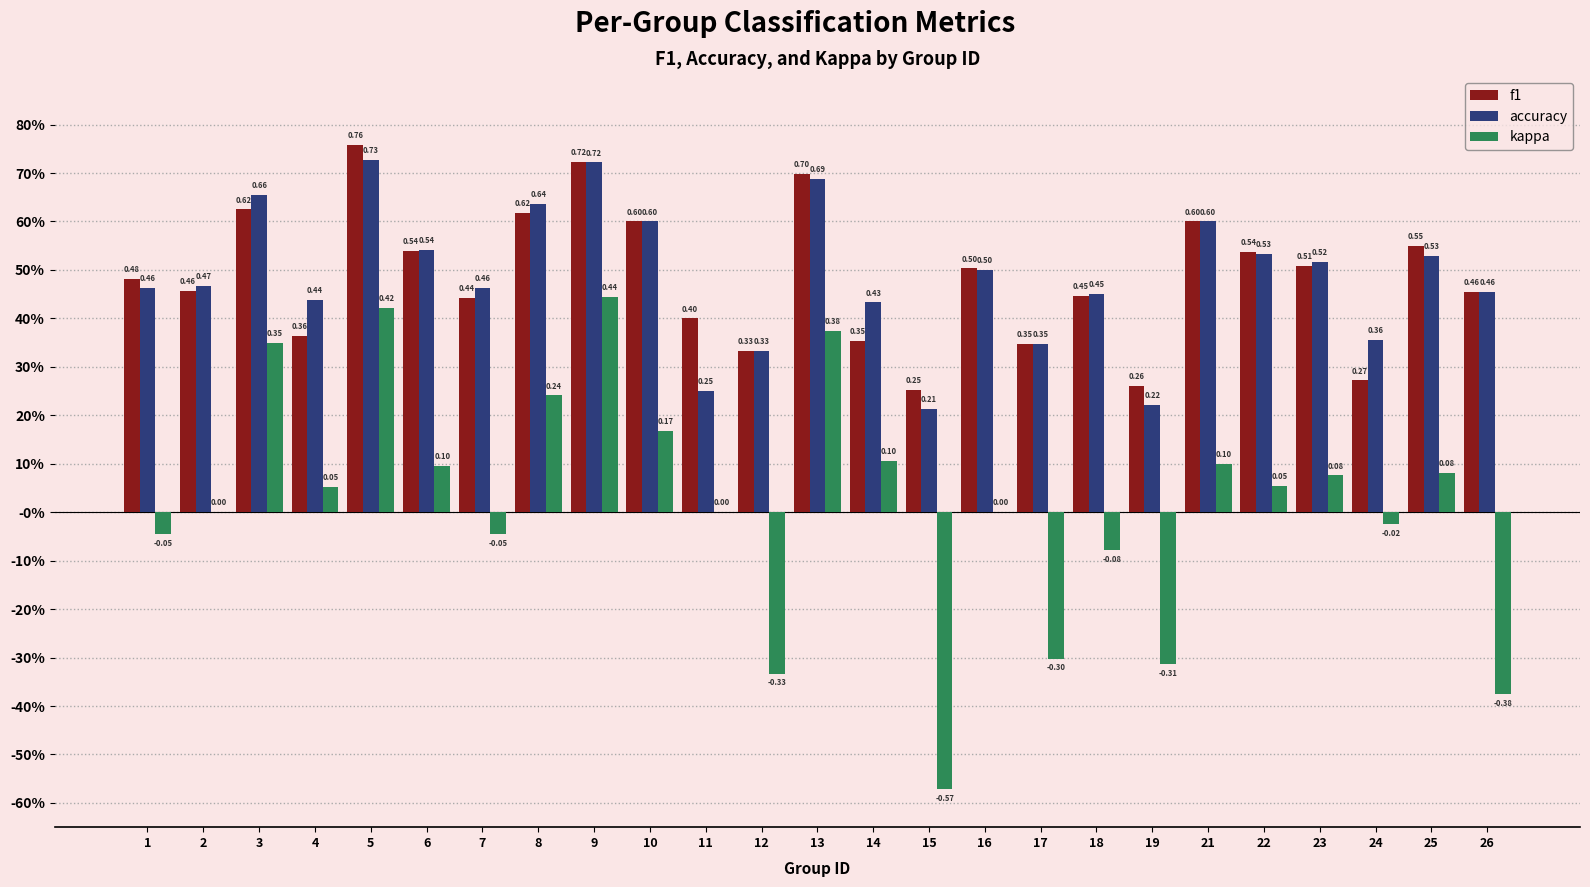

Reading left to right, list all the values displayed in this chart.

f1: 1=0.5	2=0.5	3=0.6	4=0.4	5=0.8	6=0.5	7=0.4	8=0.6	9=0.7	10=0.6	11=0.4	12=0.3	13=0.7	14=0.4	15=0.3	16=0.5	17=0.3	18=0.4	19=0.3	21=0.6	22=0.5	23=0.5	24=0.3	25=0.6	26=0.5
accuracy: 1=0.5	2=0.5	3=0.7	4=0.4	5=0.7	6=0.5	7=0.5	8=0.6	9=0.7	10=0.6	11=0.2	12=0.3	13=0.7	14=0.4	15=0.2	16=0.5	17=0.3	18=0.5	19=0.2	21=0.6	22=0.5	23=0.5	24=0.4	25=0.5	26=0.5
kappa: 1=-0.0	2=0.0	3=0.3	4=0.1	5=0.4	6=0.1	7=-0.0	8=0.2	9=0.4	10=0.2	11=0.0	12=-0.3	13=0.4	14=0.1	15=-0.6	16=0.0	17=-0.3	18=-0.1	19=-0.3	21=0.1	22=0.1	23=0.1	24=-0.0	25=0.1	26=-0.4